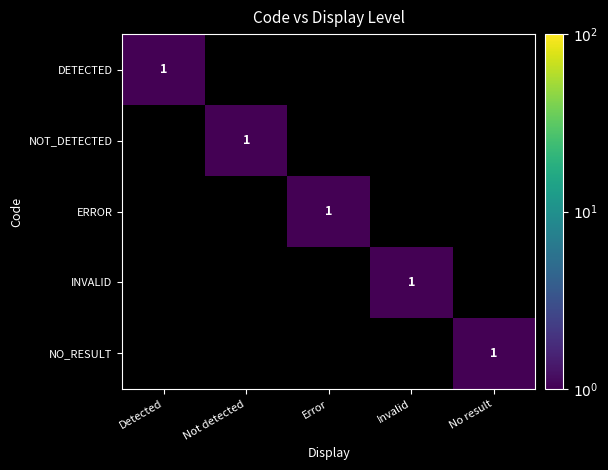

Is it true that NO_RESULT equals 0 at No result?

False